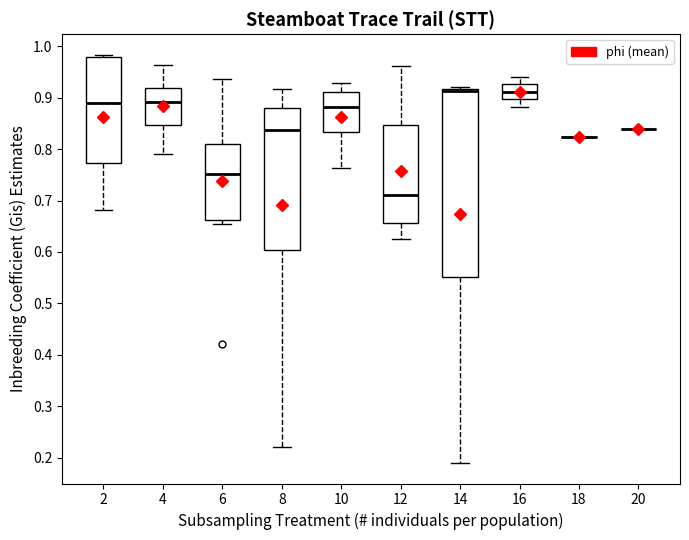

Reading left to right, read every box against the y-axis: the position of its median line, the range the box covers, and the ends of its whiskers. The values are not printed on the chart, so give them approximately, as read against the axis.

2: median 0.89, box 0.77 to 0.98, whiskers 0.68 to 0.98 (just above the box's upper edge)
4: median 0.89, box 0.85 to 0.92, whiskers 0.79 to 0.96
6: median 0.75, box 0.66 to 0.81, whiskers 0.65 to 0.94
8: median 0.84, box 0.60 to 0.88, whiskers 0.22 to 0.92
10: median 0.88, box 0.83 to 0.91, whiskers 0.76 to 0.93
12: median 0.71, box 0.66 to 0.85, whiskers 0.63 to 0.96
14: median 0.91, box 0.55 to 0.92, whiskers 0.19 to 0.92 (just above the box's upper edge)
16: median 0.91, box 0.90 to 0.93, whiskers 0.88 to 0.94
18: box collapsed to a line at 0.82, whiskers 0.82 to 0.82
20: box collapsed to a line at 0.84, whiskers 0.84 to 0.84